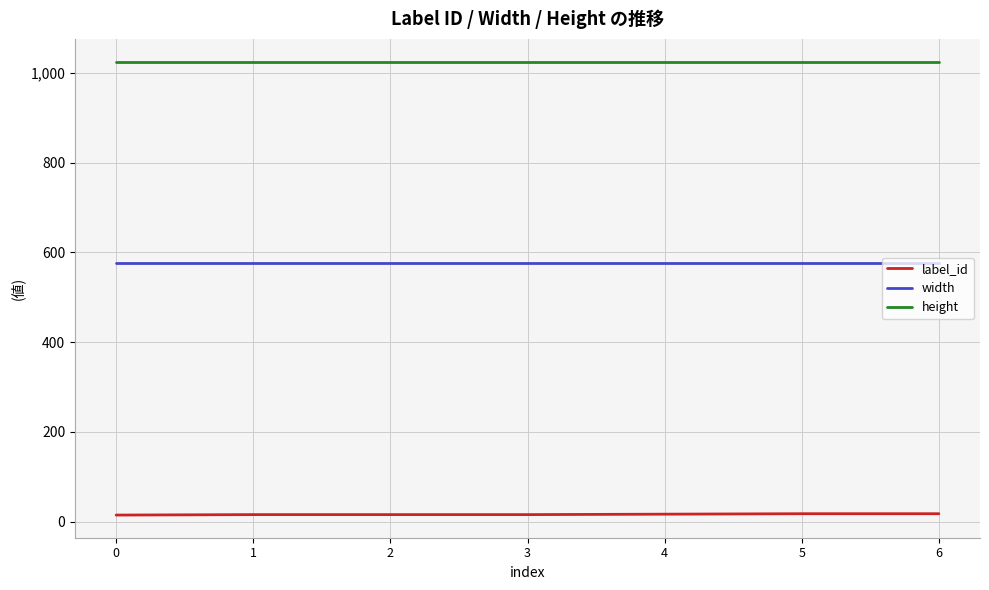

True or false: width has a value of 849 at 0.

False